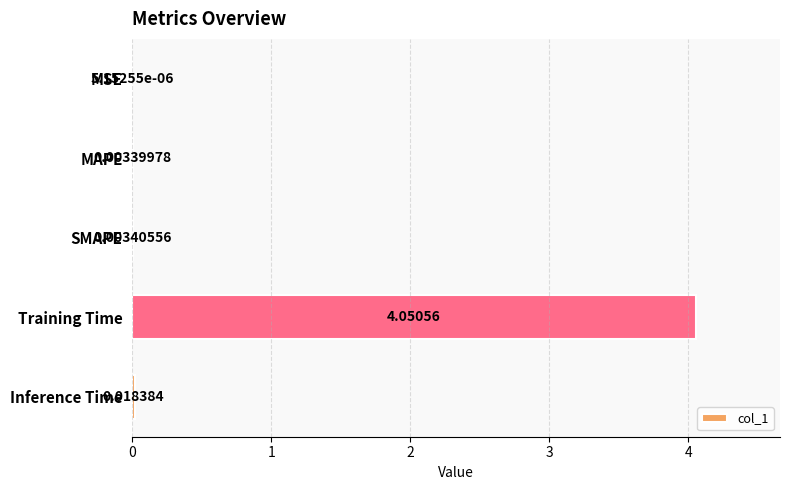

Are the bars horizontal?

Yes